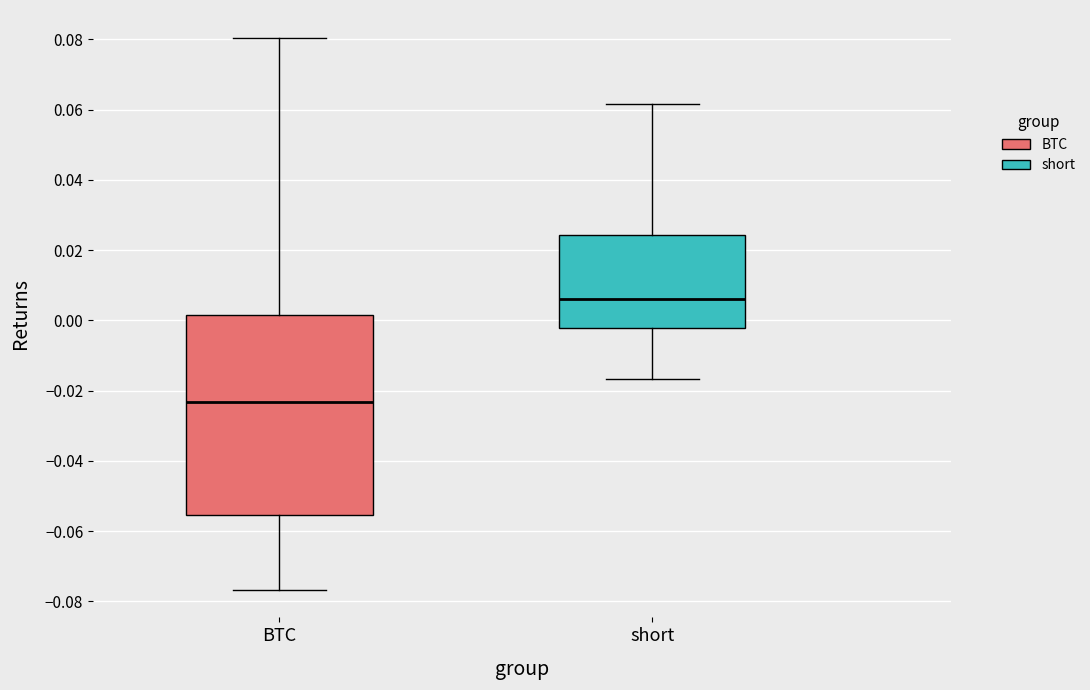

Reading left to right, transcribe this box plot: for each box, give where its median line is, the range the box spans, and where its two whiskers end, as read against the y-axis. The values are not printed on the chart, so give them approximately, as read against the axis.

BTC: median -0.024, box -0.056 to 0.002, whiskers -0.076 to 0.080
short: median 0.006, box -0.002 to 0.024, whiskers -0.016 to 0.062